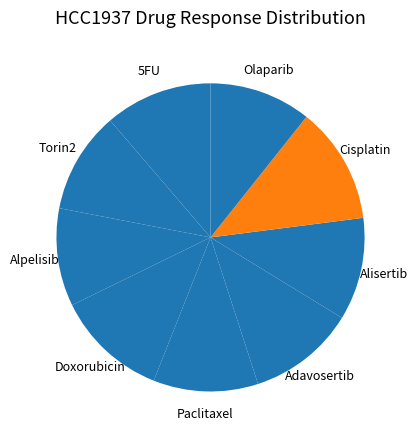

Count the number of slices in the pie.

9